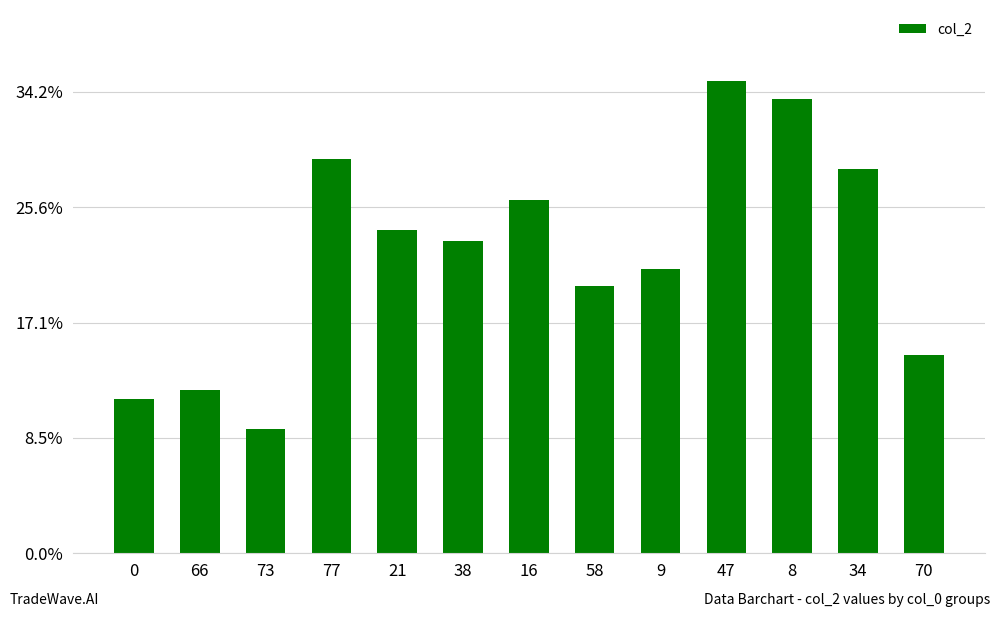

List the labels in order of value, smallest first.

73, 0, 66, 70, 58, 9, 38, 21, 16, 34, 77, 8, 47